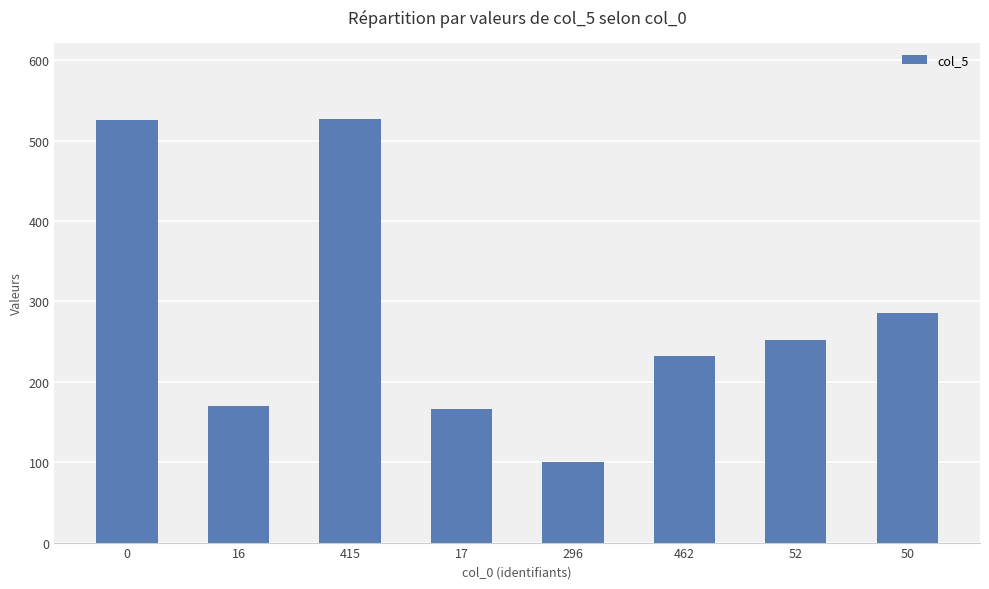

How many series are shown in this chart?

1